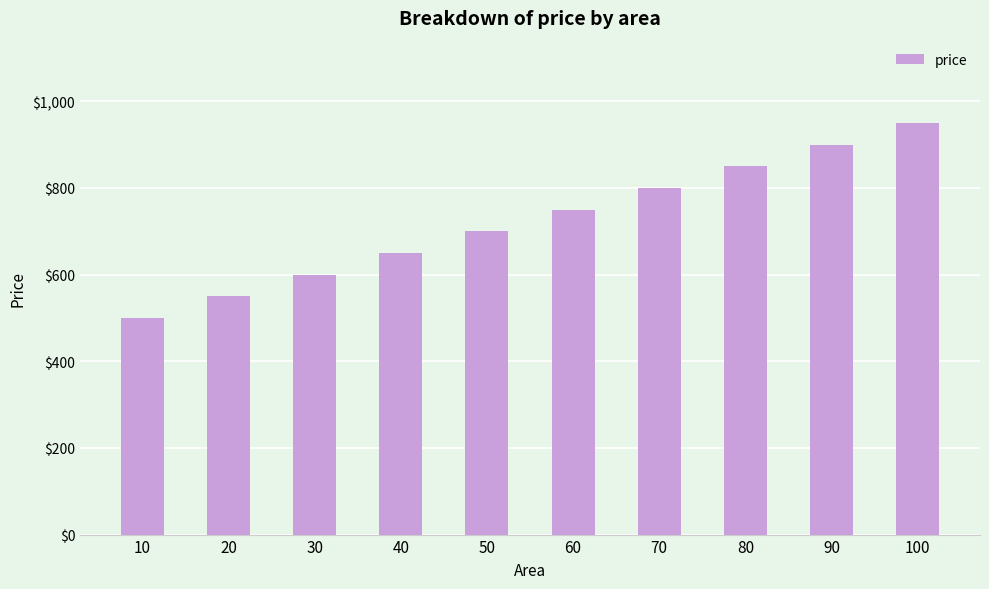

What is the sum of all values?

7250